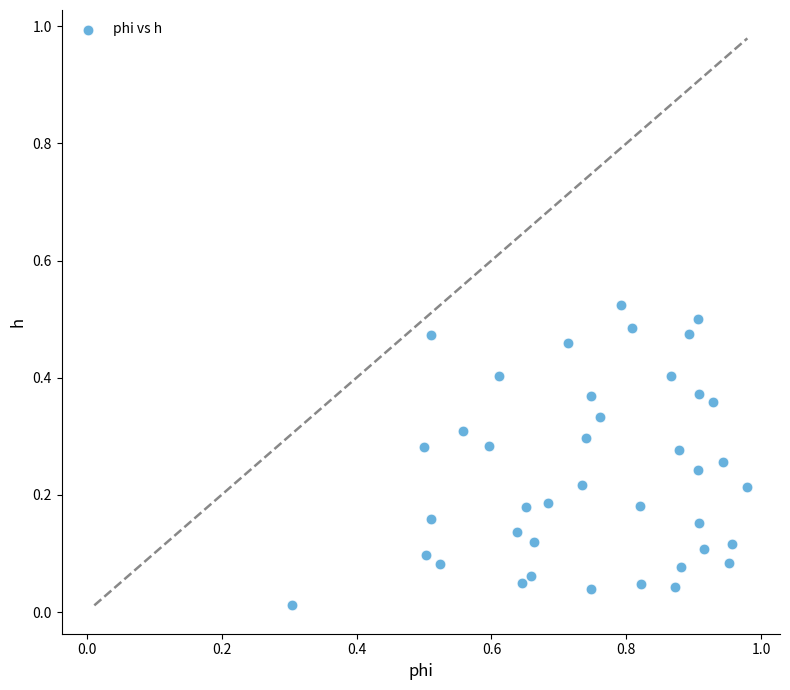

What is the range of X values (max minus min)?

0.7